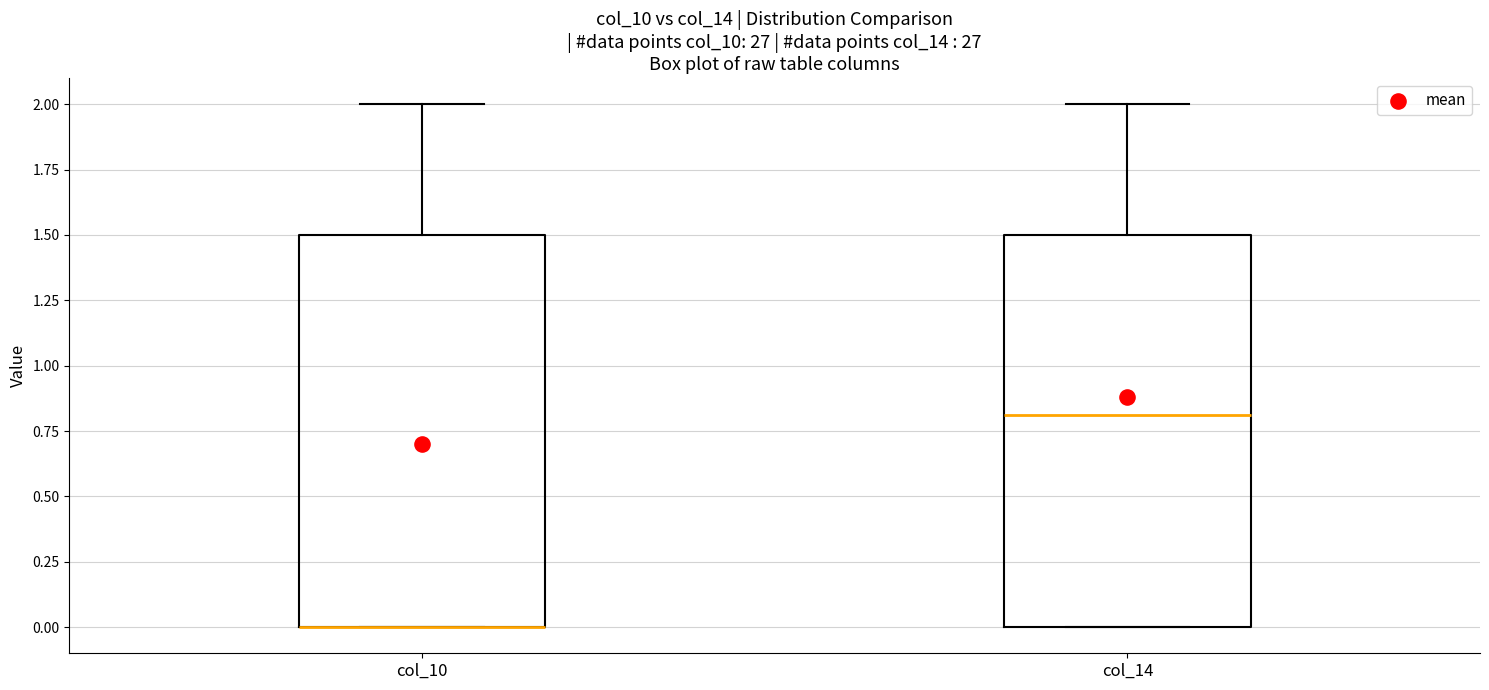

Where is the lower edge of the box for col_14 on the y-axis? The values are not printed on the chart, so give them approximately, as read against the axis.

0.0